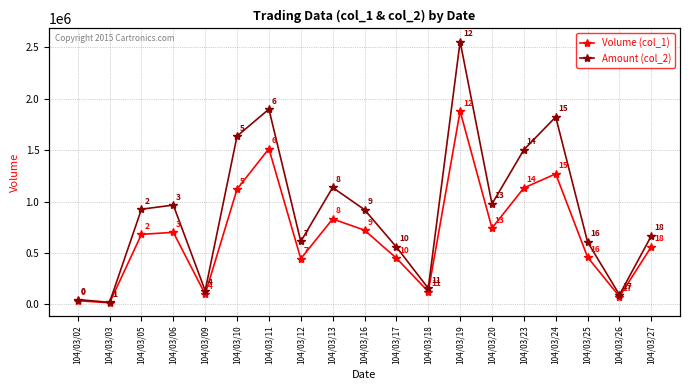

True or false: Amount (col_2) has a value of 1425428 at 104/03/06.

False